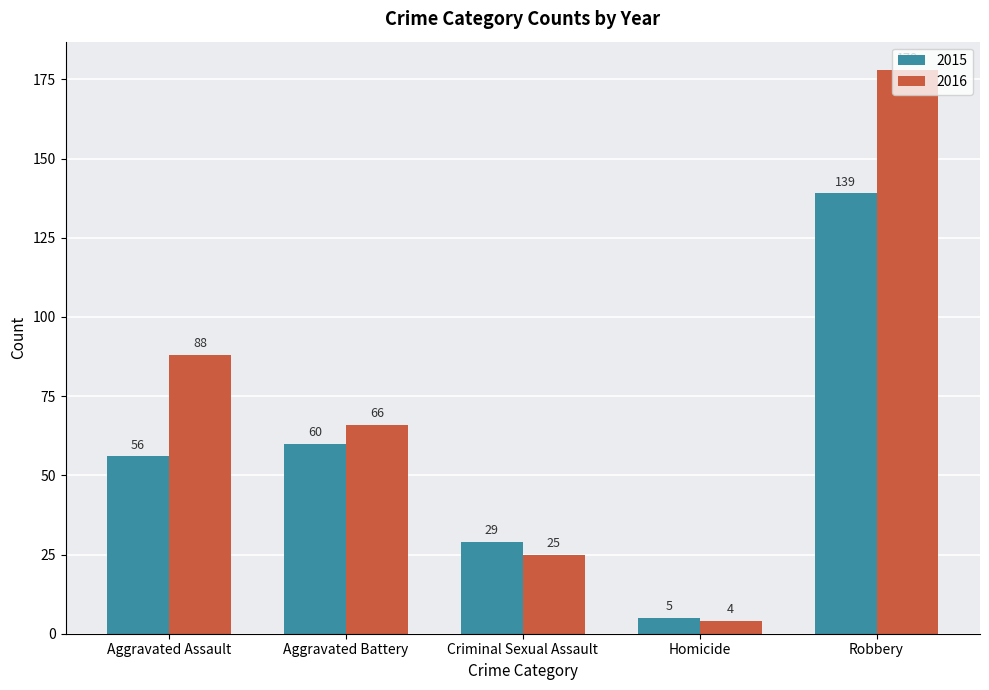

What are all the series names shown in the legend?

2015, 2016